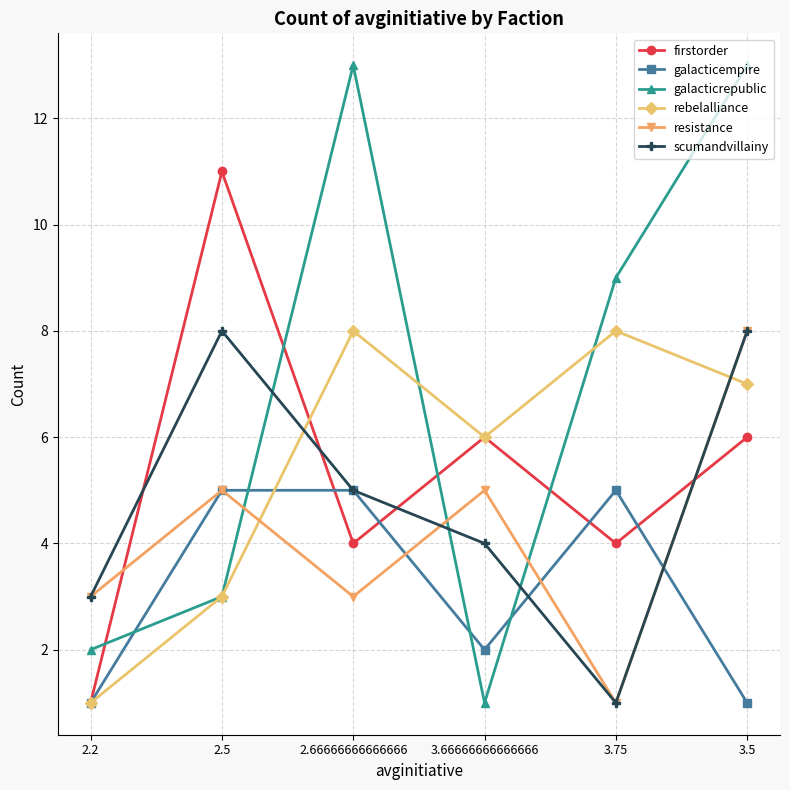

At which category is the sum across all series the highest?

3.5